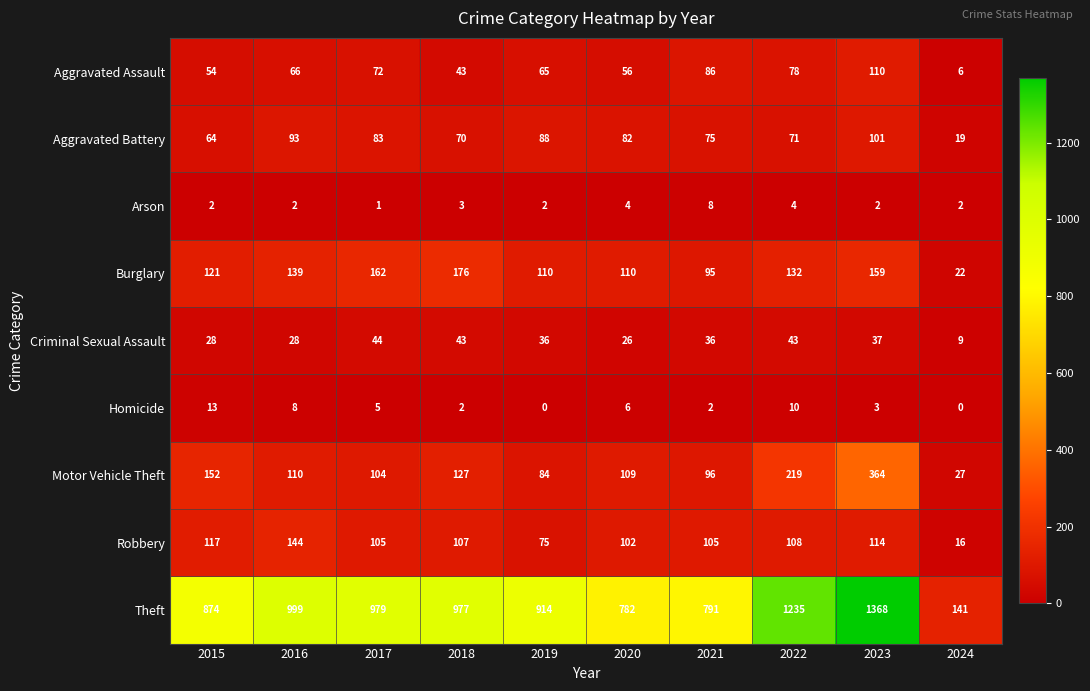

The value of Aggravated Battery at 2022 is 71. True or false?

True